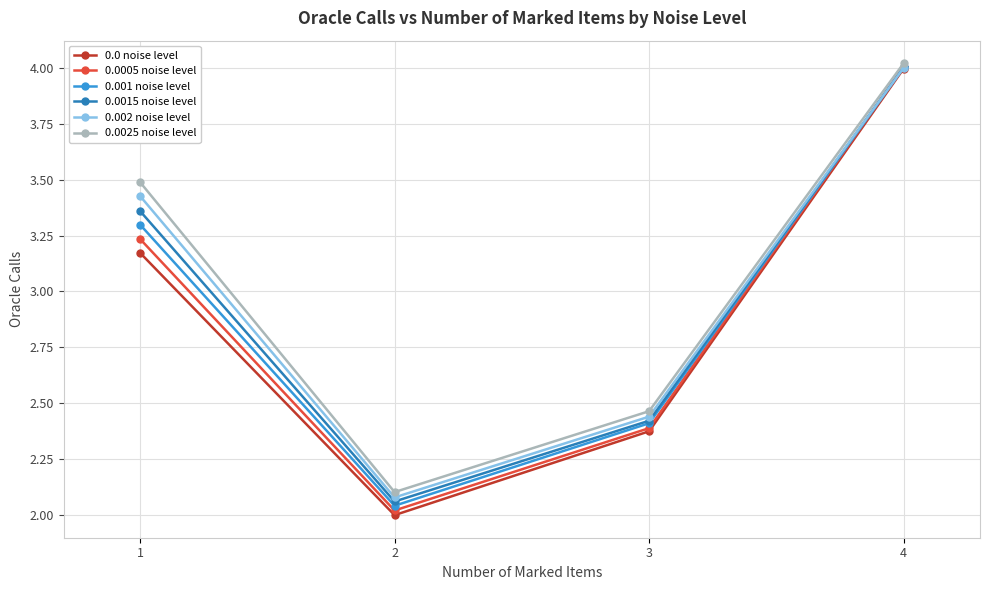

What are all the series names shown in the legend?

0.0 noise level, 0.0005 noise level, 0.001 noise level, 0.0015 noise level, 0.002 noise level, 0.0025 noise level